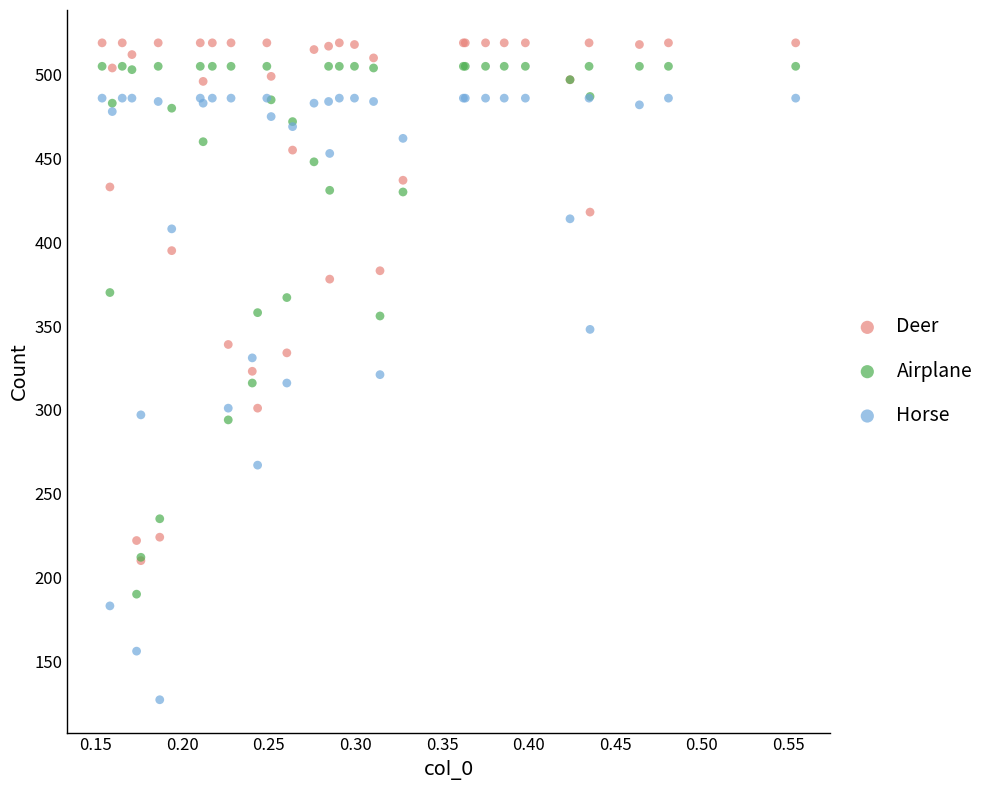

Which series reaches the maximum Y coordinate?

Deer